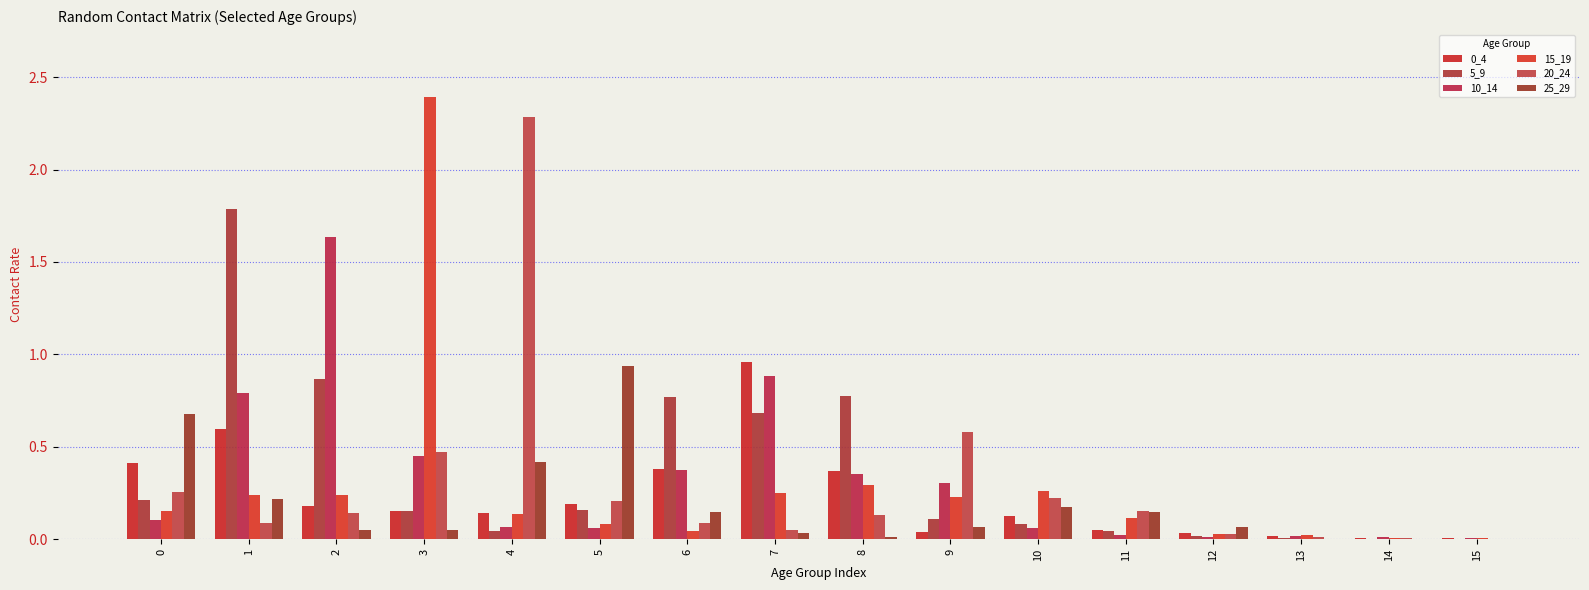

Are the bars grouped side by side (vs. stacked)?

Yes